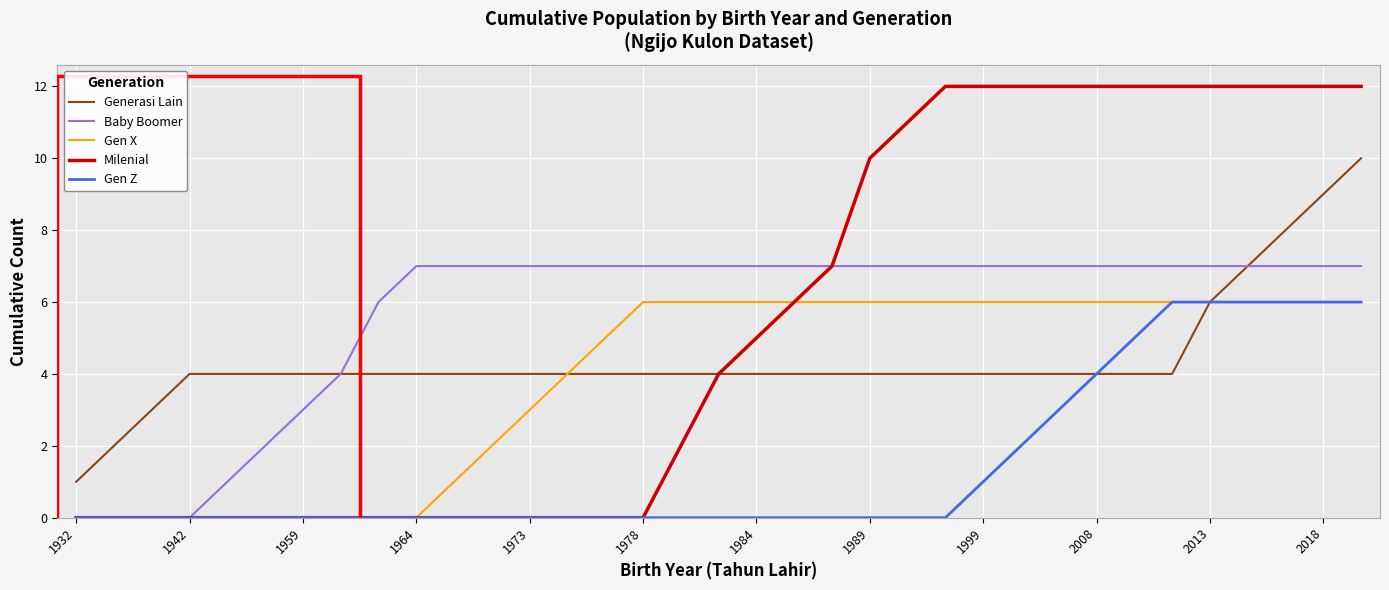

Which series has the widest spread of values?

Milenial